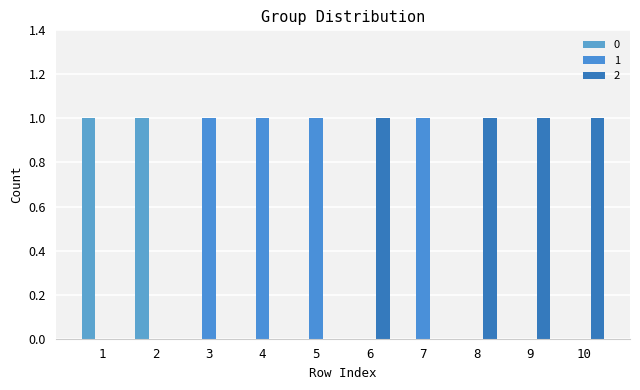

What is the sum of all 2 values?

4